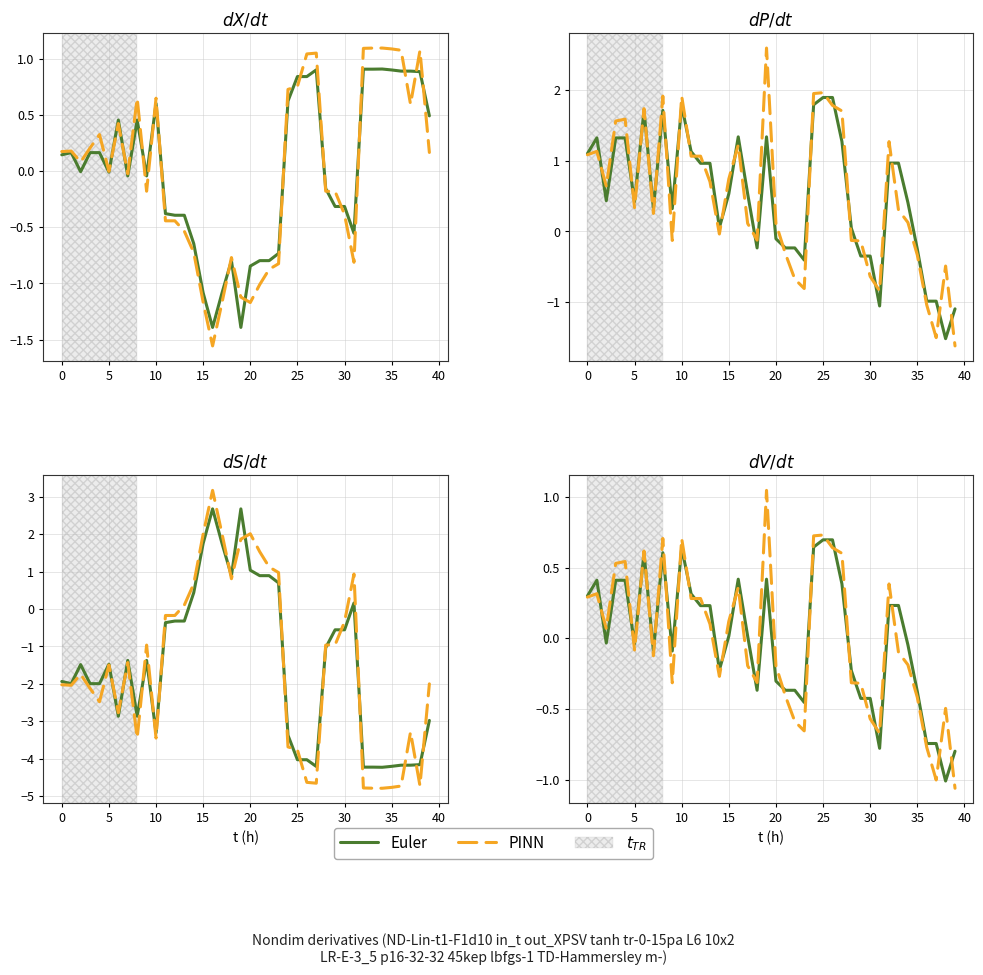

The value of PINN at 5 is 0.1. True or false?

True